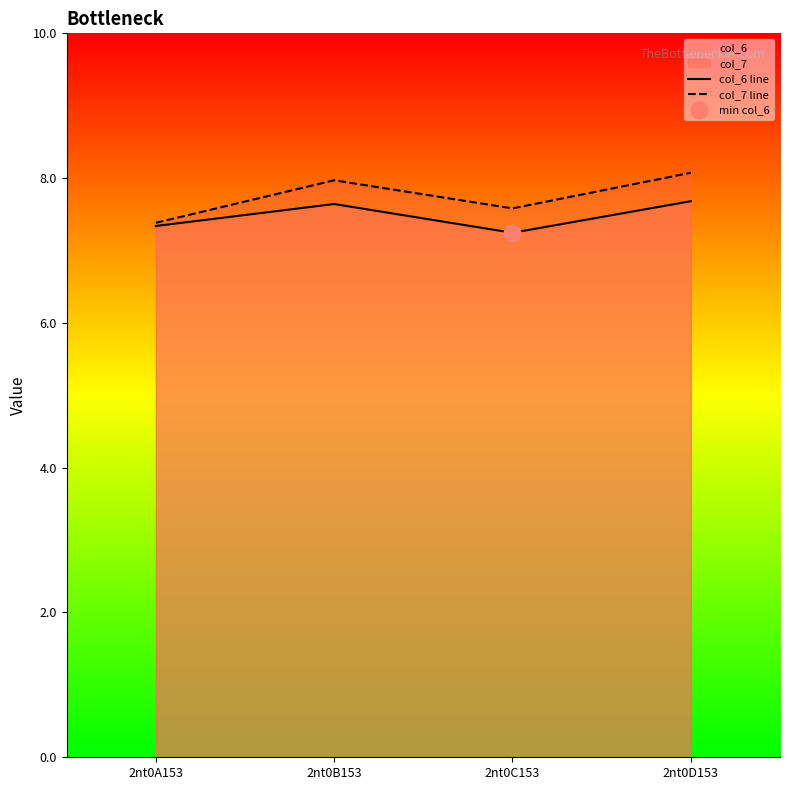

Is it true that col_6 line equals 7.7 at 2nt0D153?

True